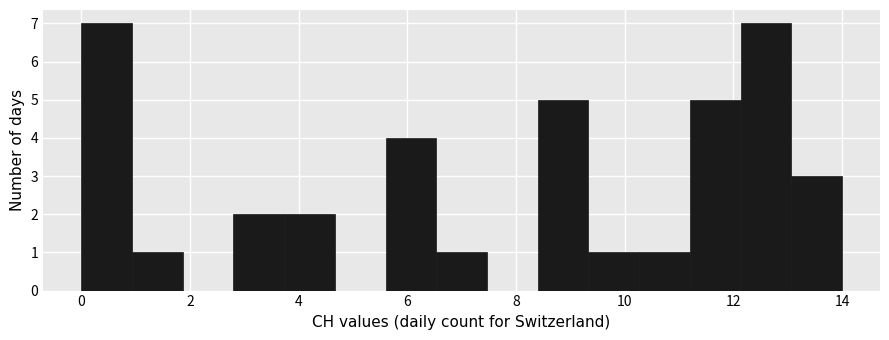

Reading left to right, transcribe this chart: for each bar, give the range it covers on the x-axis and its height. Neither the bar edges nor the heights are printed on the chart, so give them approximately, as read against the axes.

0.0 to 1.0: 7
1.0 to 1.8: 1
1.8 to 2.8: 0
2.8 to 3.8: 2
3.8 to 4.6: 2
4.6 to 5.6: 0
5.6 to 6.6: 4
6.6 to 7.4: 1
7.4 to 8.4: 0
8.4 to 9.4: 5
9.4 to 10.2: 1
10.2 to 11.2: 1
11.2 to 12.2: 5
12.2 to 13.0: 7
13.0 to 14.0: 3